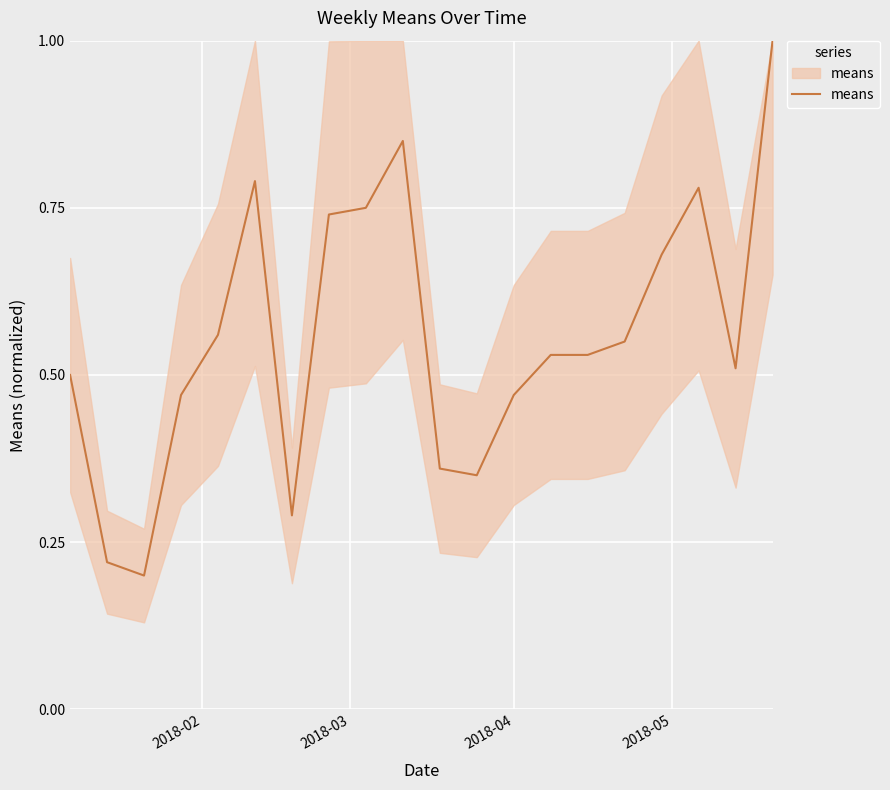

What is the maximum value shown in the chart?

1.0